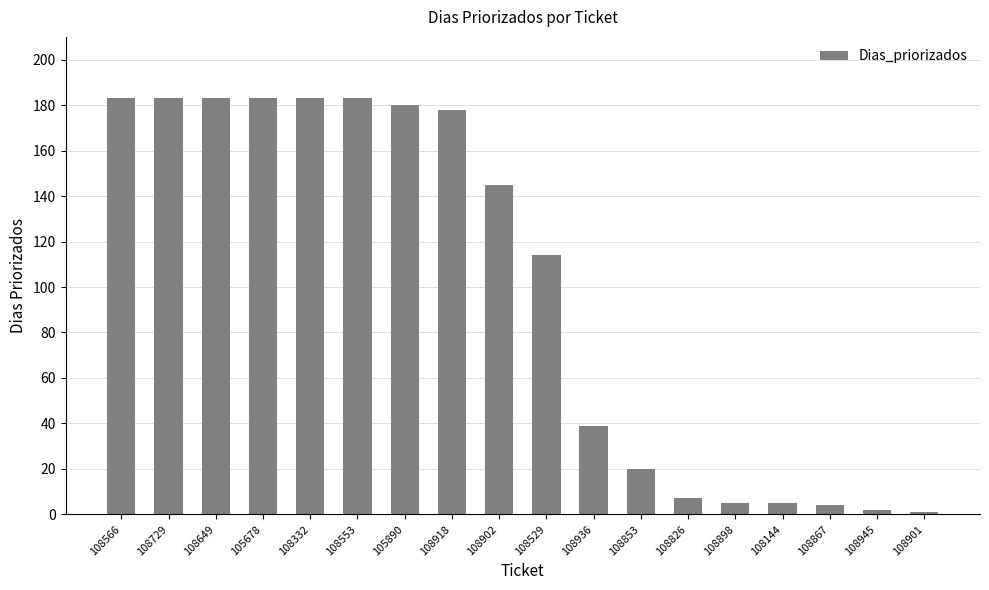

Reading left to right, what are all the values shown in this chart?

108566=183	108729=183	108649=183	105678=183	108332=183	108553=183	105890=180	108918=178	108902=145	108529=114	108936=39	108853=20	108826=7	108898=5	108144=5	108867=4	108945=2	108901=1